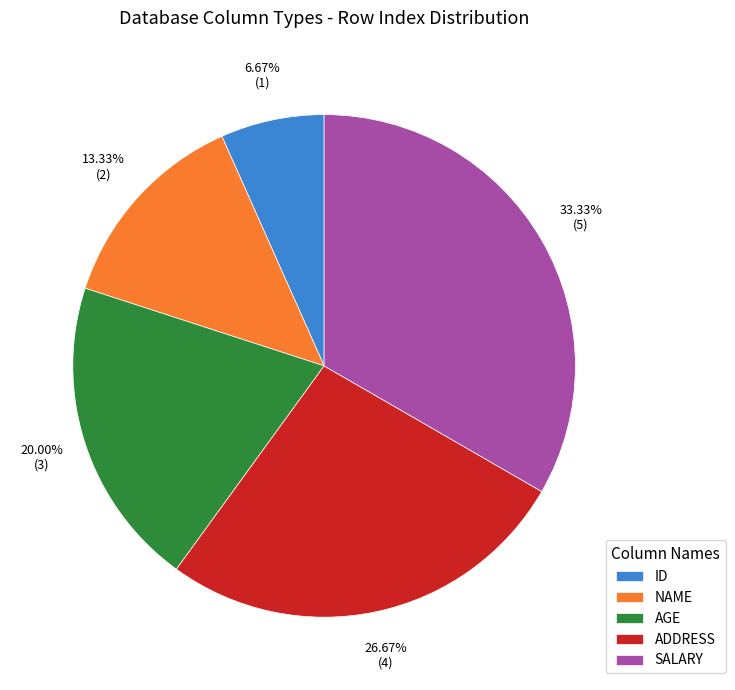

How many slices are in this pie chart?

5